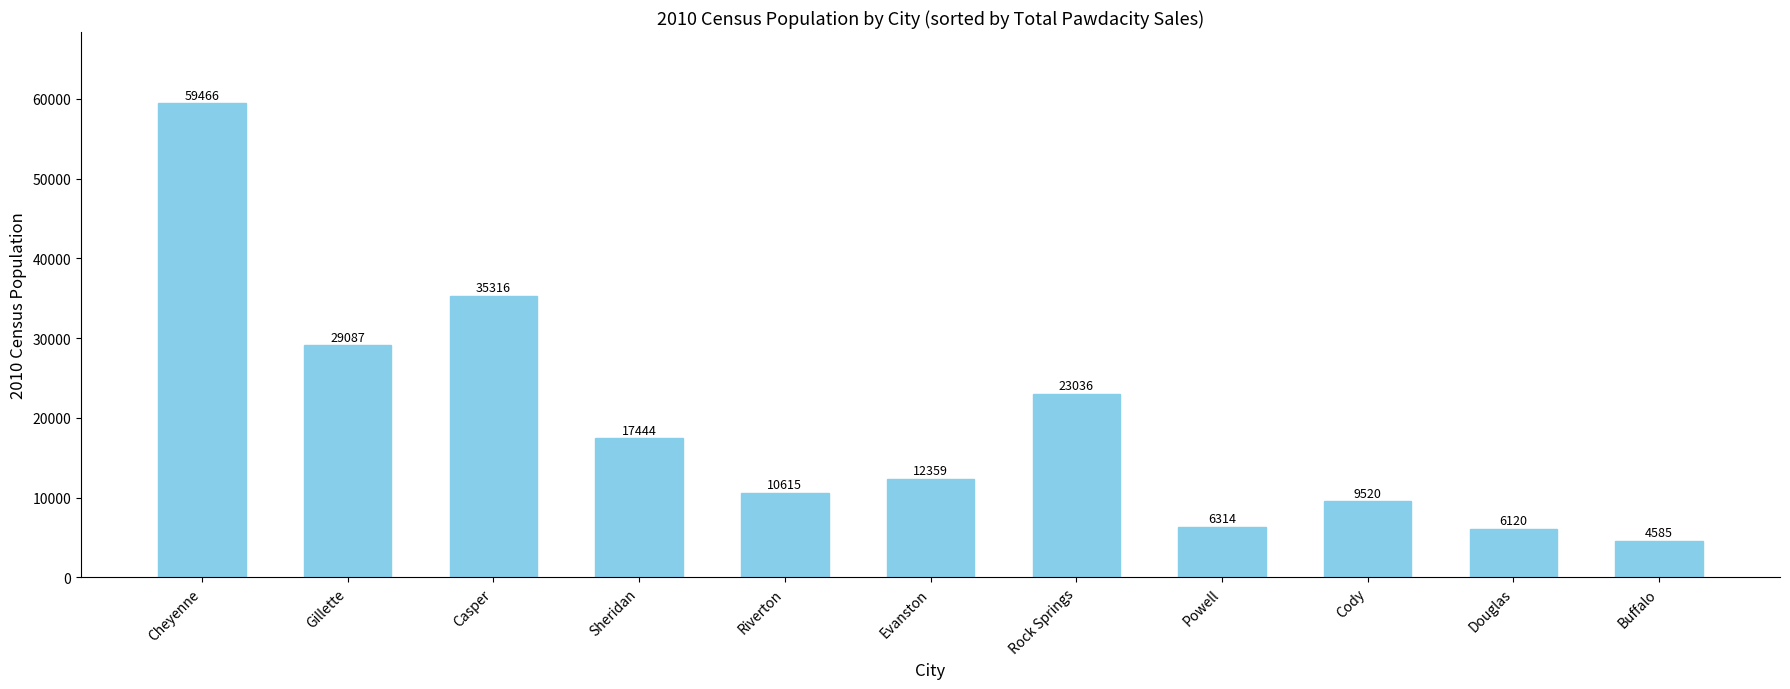

Count the number of categories in the chart.

11